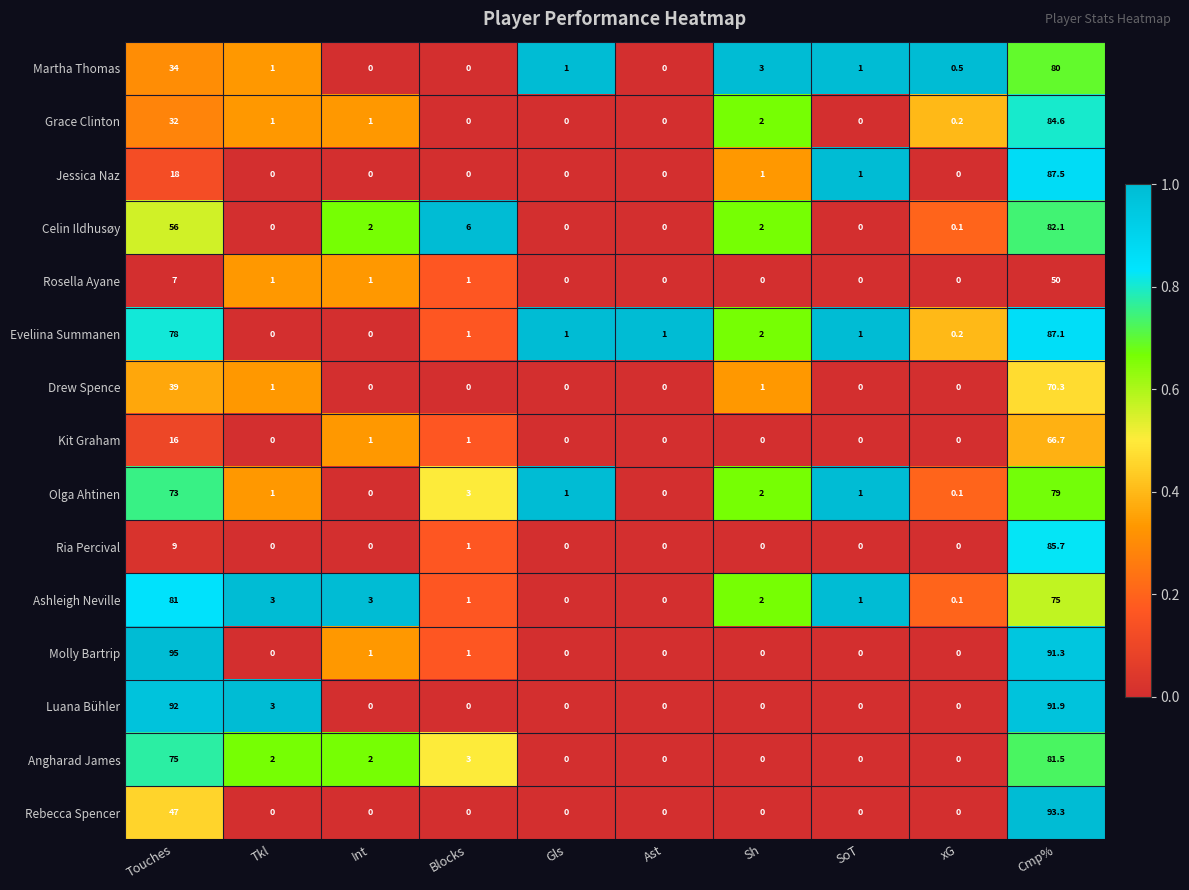

Which series changed the most between Int and Ast?

Ashleigh Neville